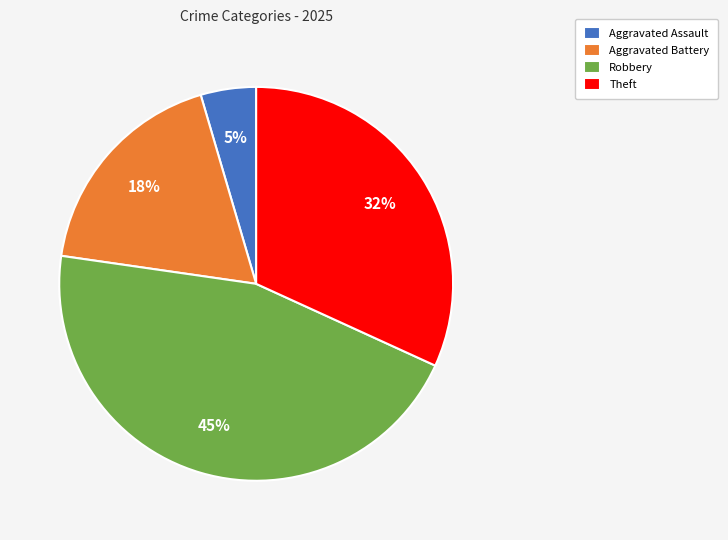

The Theft slice represents 32% of the pie. True or false?

True